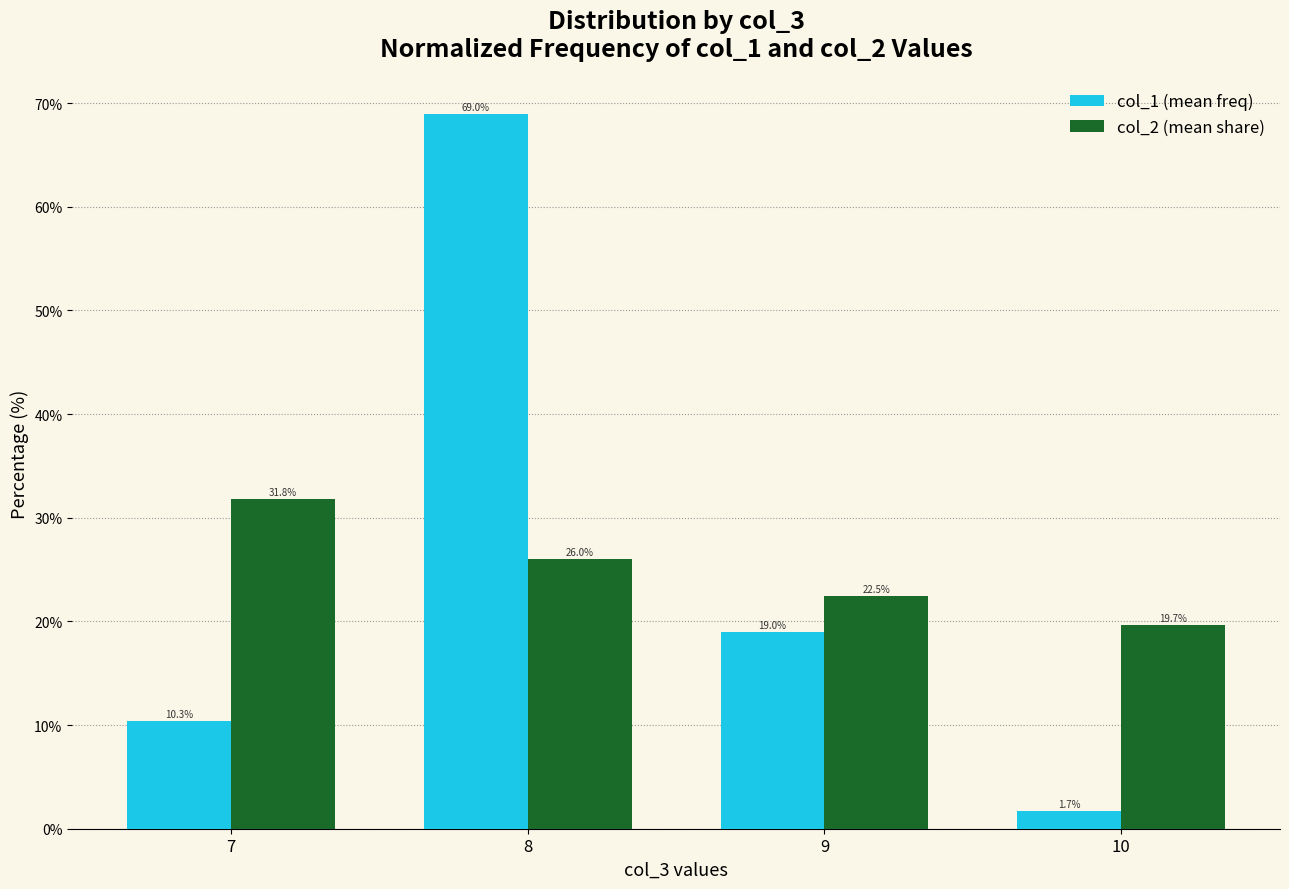

How many groups of bars are there?

4